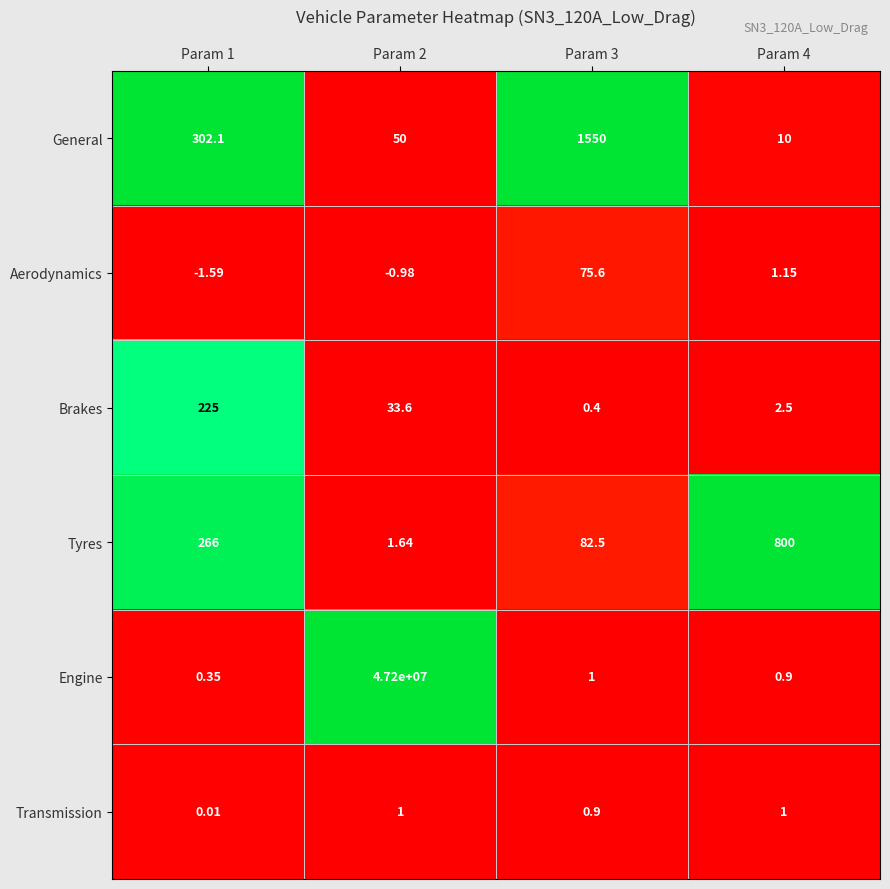

Is the value of Aerodynamics at Param 1 greater than the value of Transmission at Param 2?

No